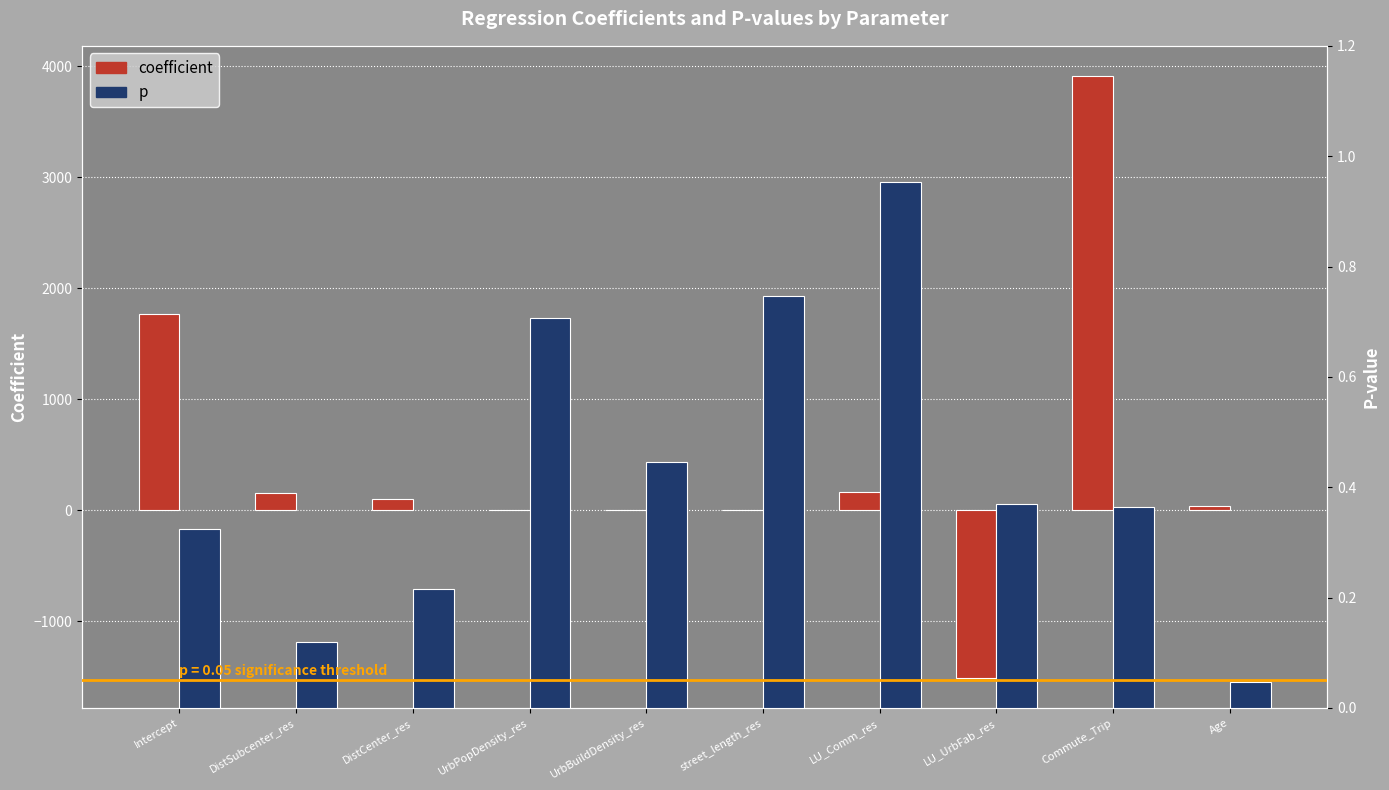

Reading right to left, extract all data points from this chart.

coefficient: Age=36.6	Commute_Trip=3913.9	LU_UrbFab_res=-1510.2	LU_Comm_res=161.1	street_length_res=3.4	UrbBuildDensity_res=-0.0	UrbPopDensity_res=-0.0	DistCenter_res=98.5	DistSubcenter_res=156.3	Intercept=1772.0
p: Age=0.0	Commute_Trip=0.4	LU_UrbFab_res=0.4	LU_Comm_res=1.0	street_length_res=0.7	UrbBuildDensity_res=0.4	UrbPopDensity_res=0.7	DistCenter_res=0.2	DistSubcenter_res=0.1	Intercept=0.3